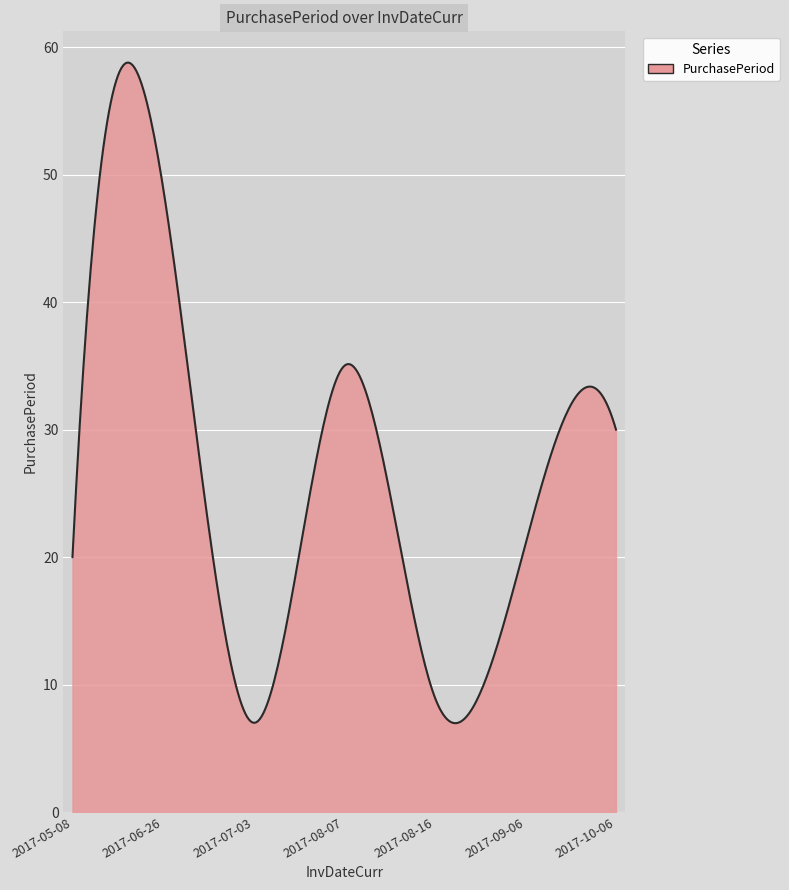

What is the greatest value displayed?

58.8